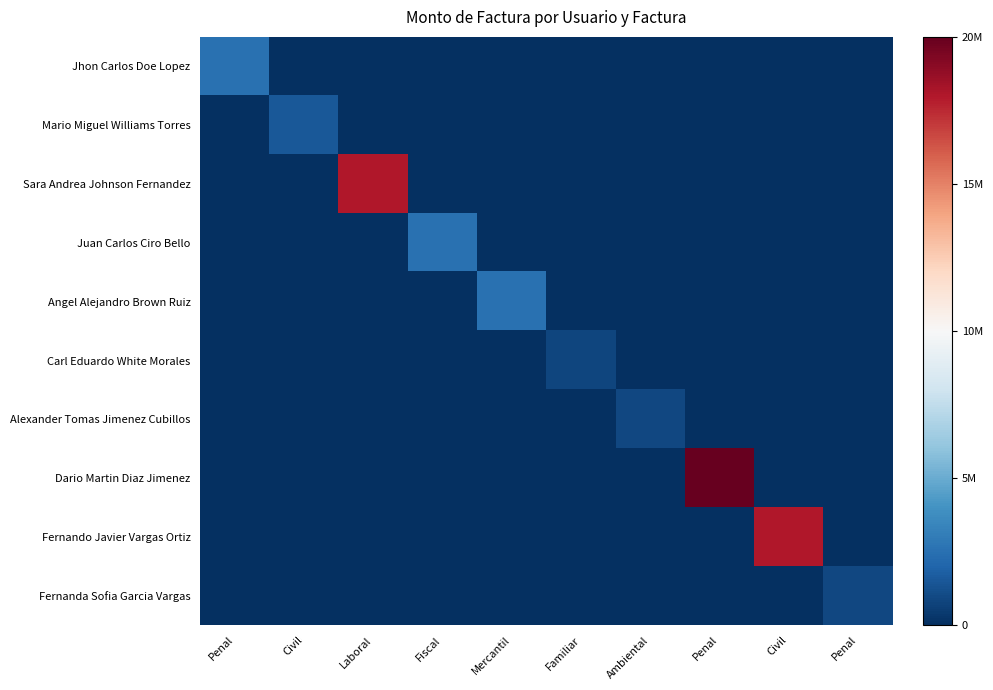

At how many categories does at least one series exceed 9817711?

3